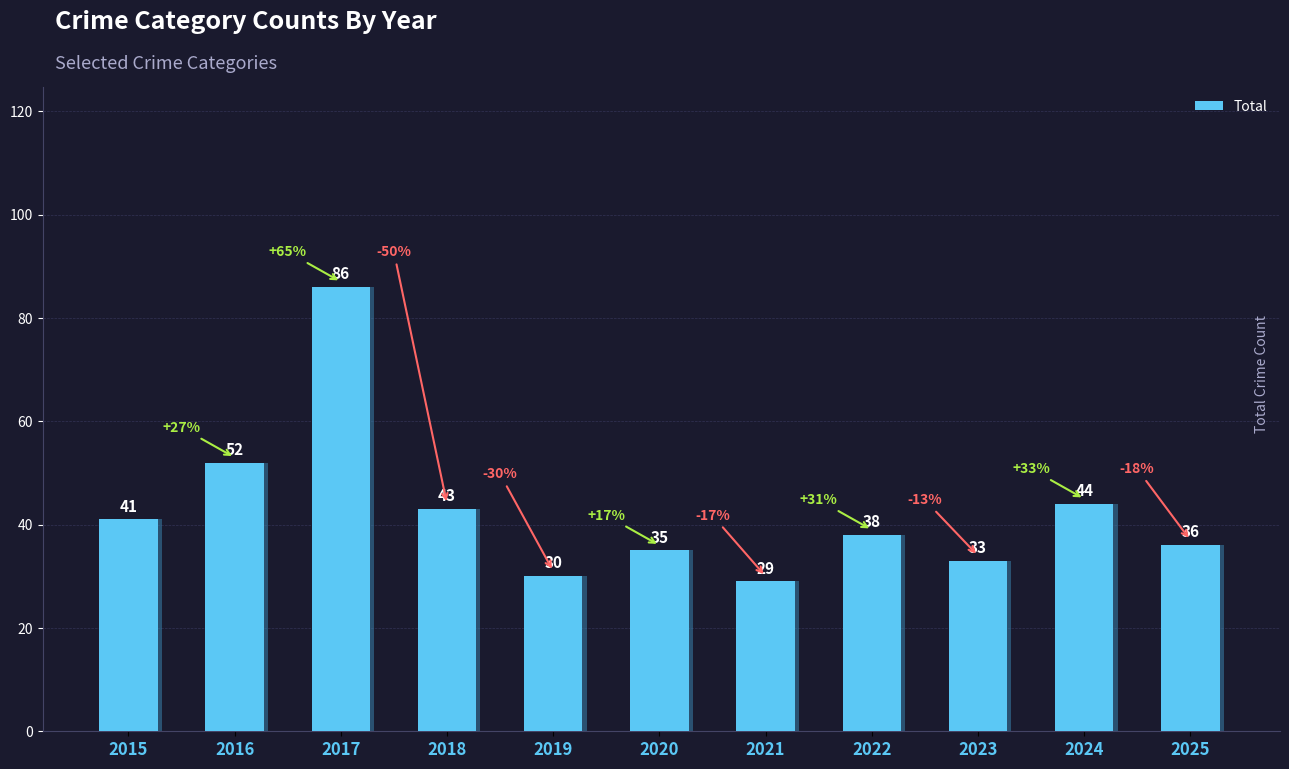

What is the change in value from 2017 to 2023?

-53